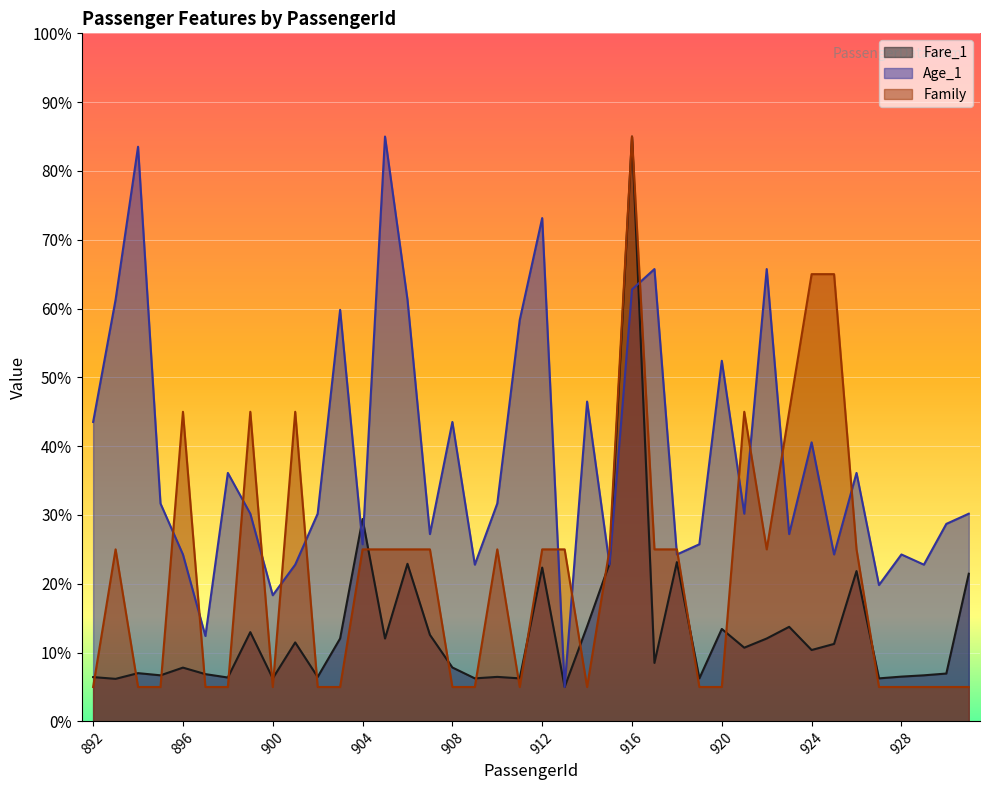

Where is the first local minimum for Age_1?

897